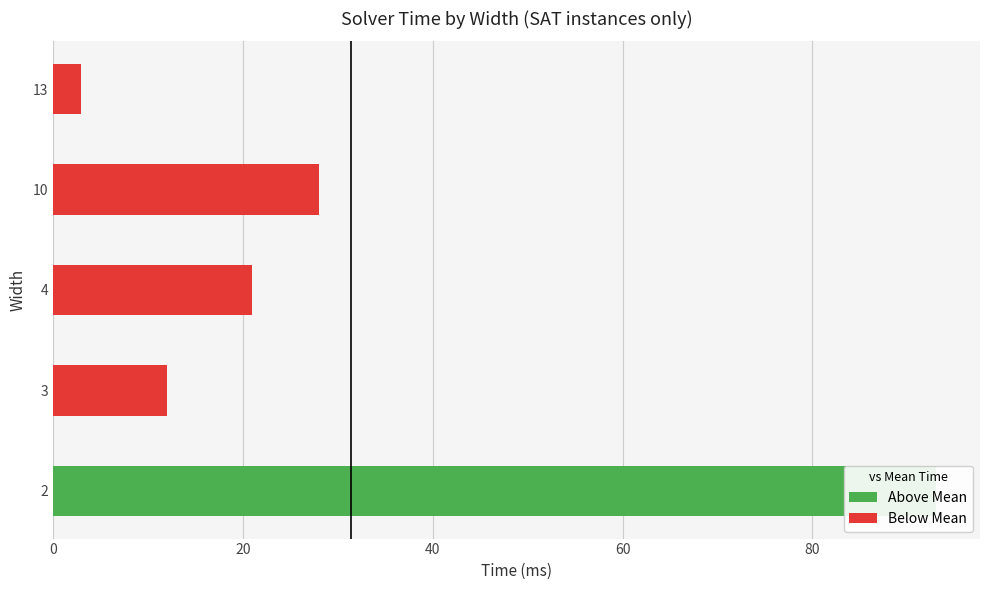

Are the bars horizontal?

Yes